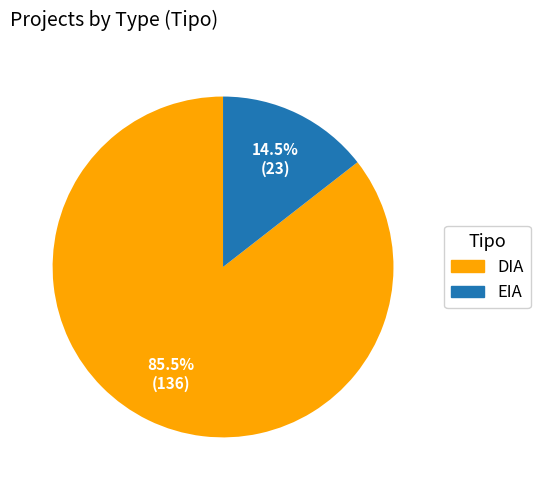

Approximately how many times larger is the value at DIA compared to EIA?

5.9